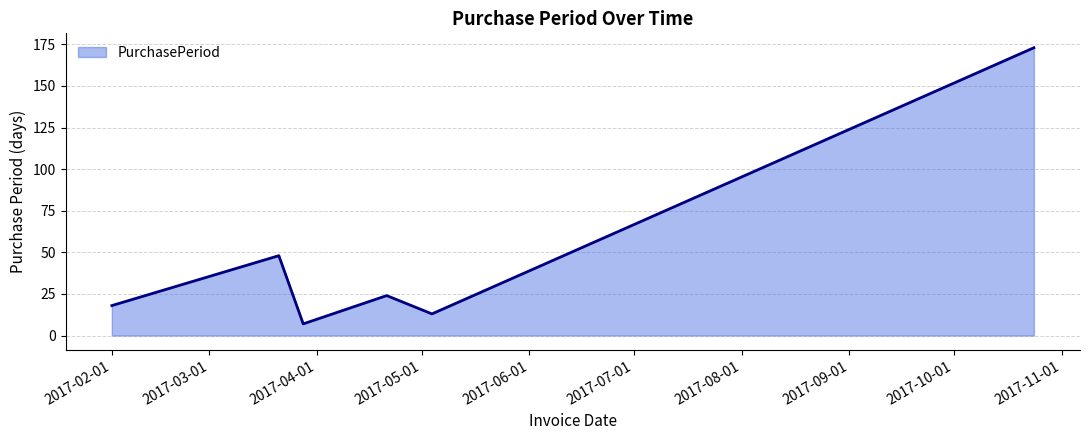

What is the difference between the second highest and minimum values?

41